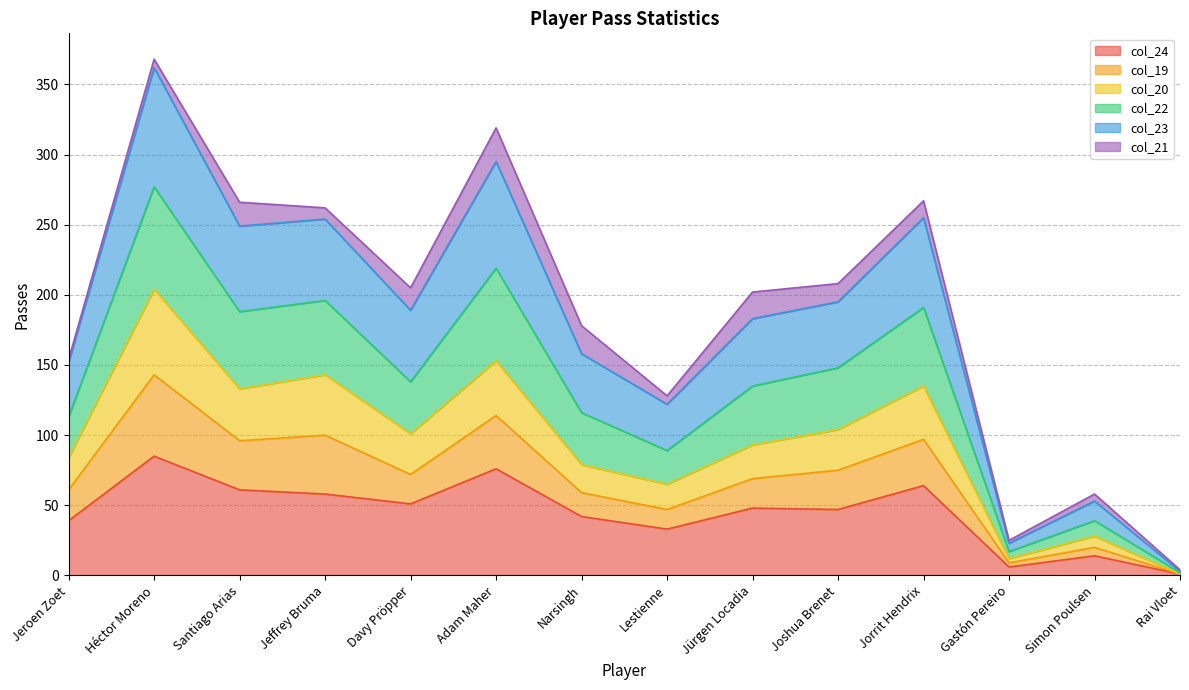

Does the chart display data point markers on the line(s)?

No